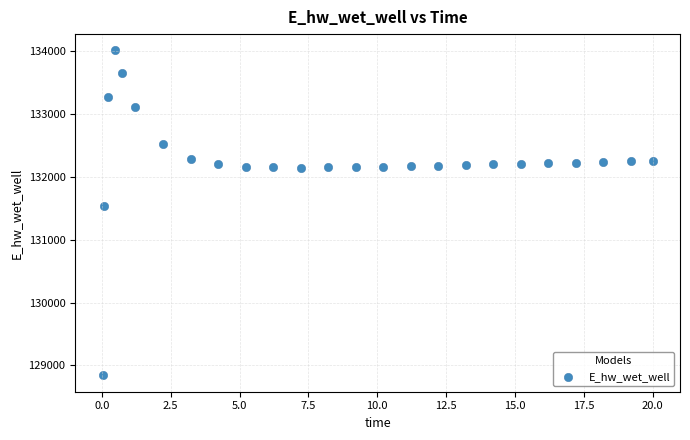

What Y value in the scatter plot is closest to 131425?

131537.1